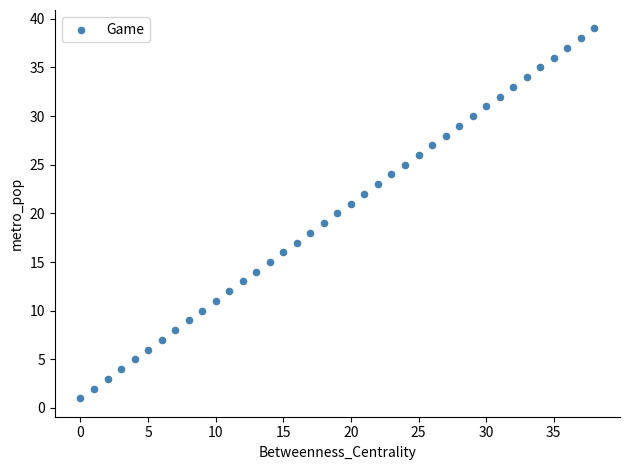

What is the range of Y values (max minus min)?

38